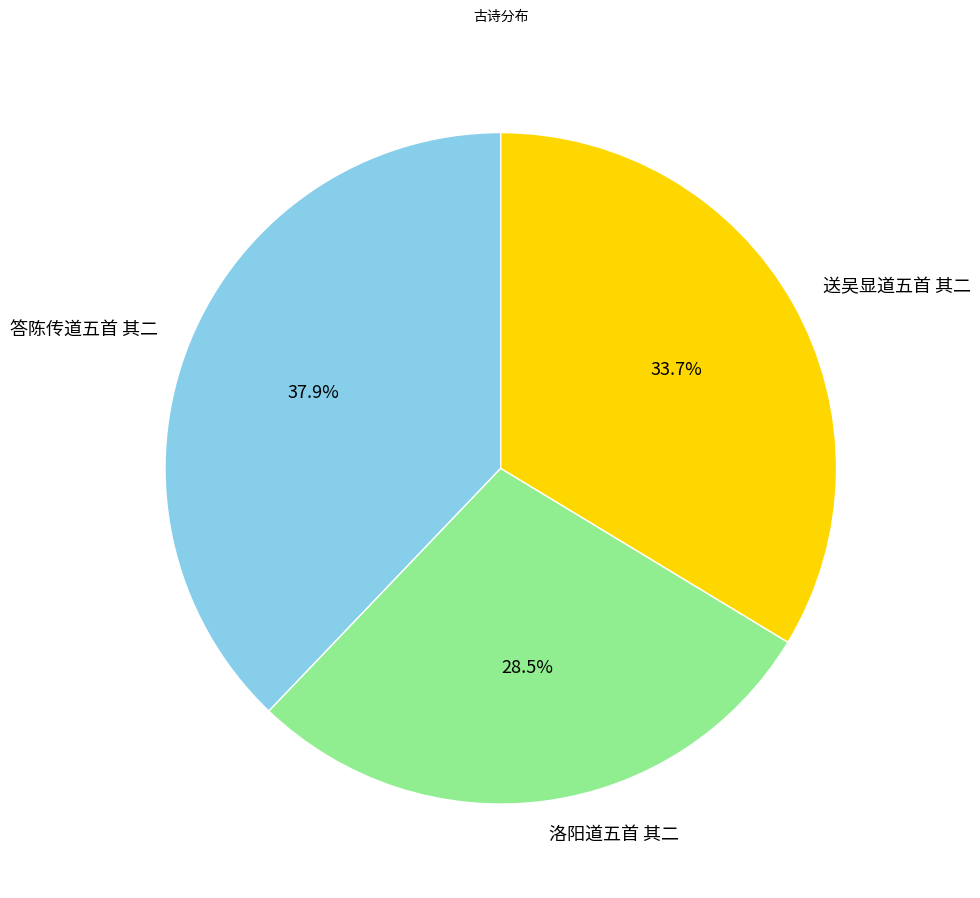

To the nearest percent, what is the average slice percentage?

33%